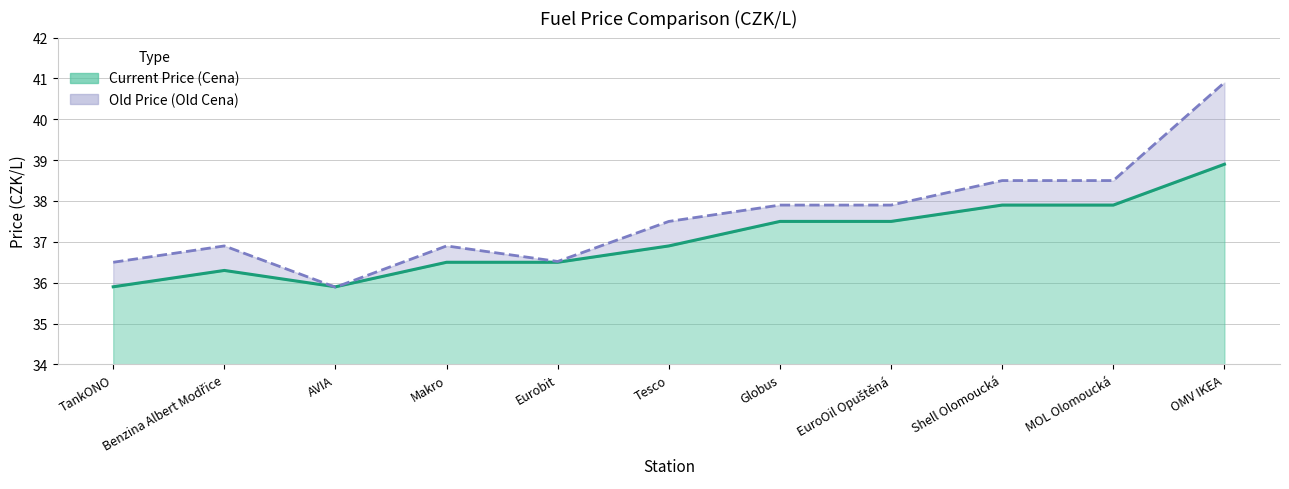

How many lines are shown in the chart?

2